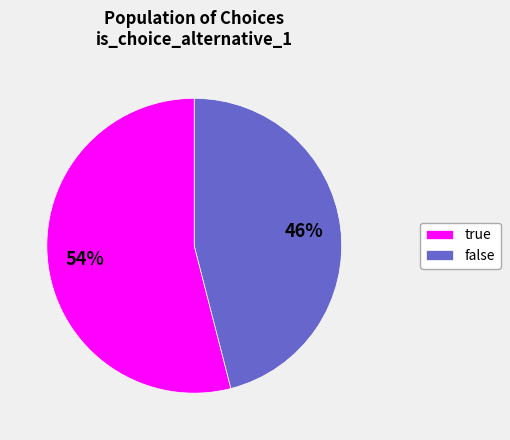

Which category accounts for the majority?

true